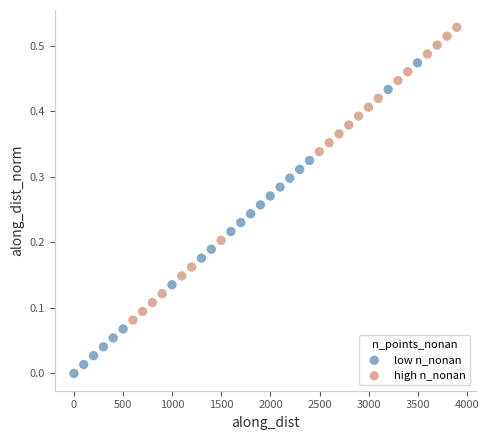

Which series reaches the maximum Y coordinate?

high n_nonan